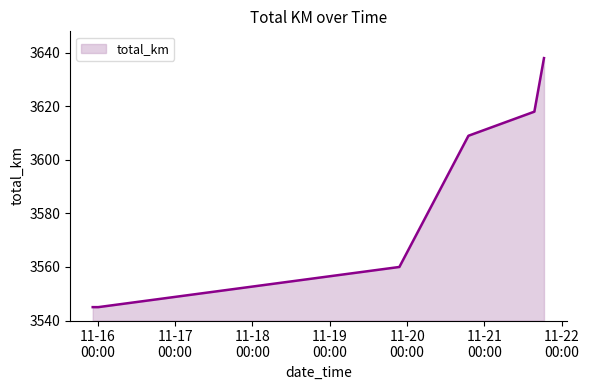

How many distinct data groups are displayed?

1